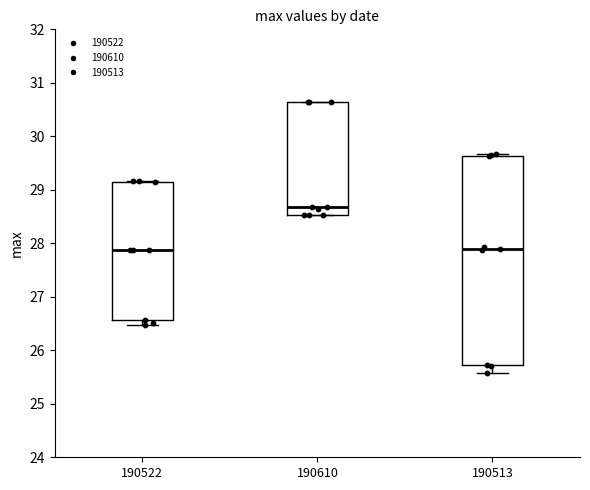

Comparing the boxes themselves (not the whiskers), which one is the tallest?

190513